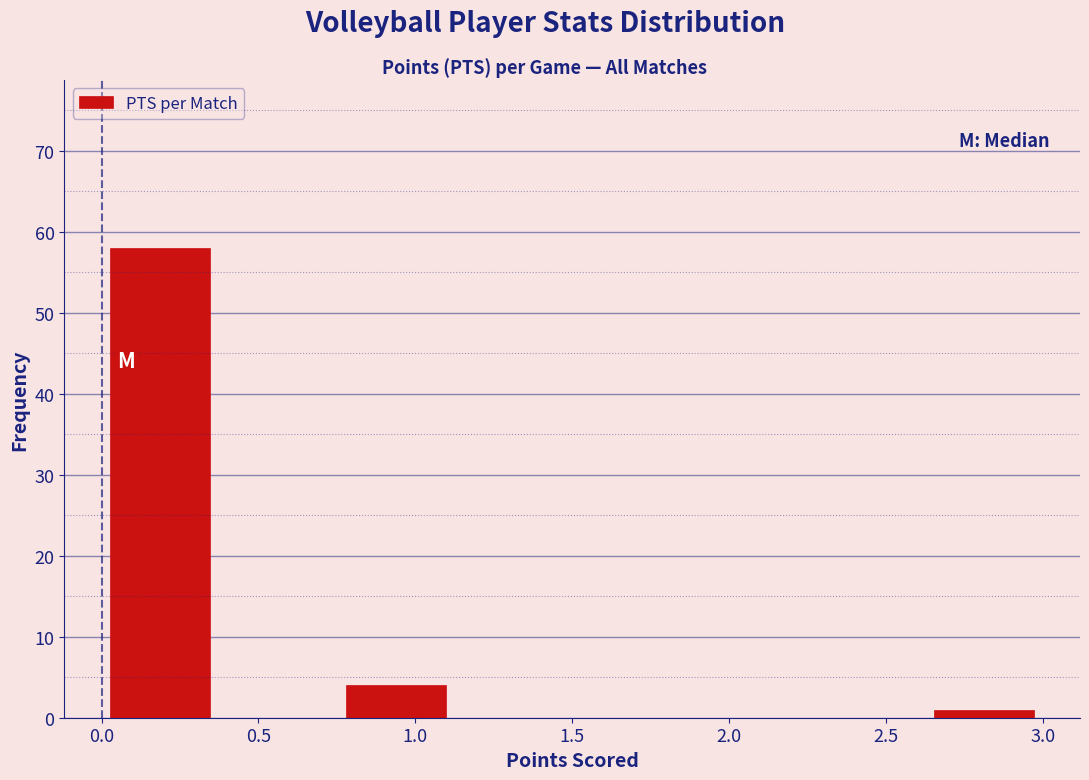

Reading left to right, list every bar in this chart as the range it spans on the x-axis followed by its height. Neither the bar edges nor the heights are printed on the chart, so give them approximately, as read against the axes.

0.000 to 0.375: 58
0.375 to 0.750: 0
0.750 to 1.125: 4
1.125 to 1.500: 0
1.500 to 1.875: 0
1.875 to 2.250: 0
2.250 to 2.625: 0
2.625 to 3.000: 1